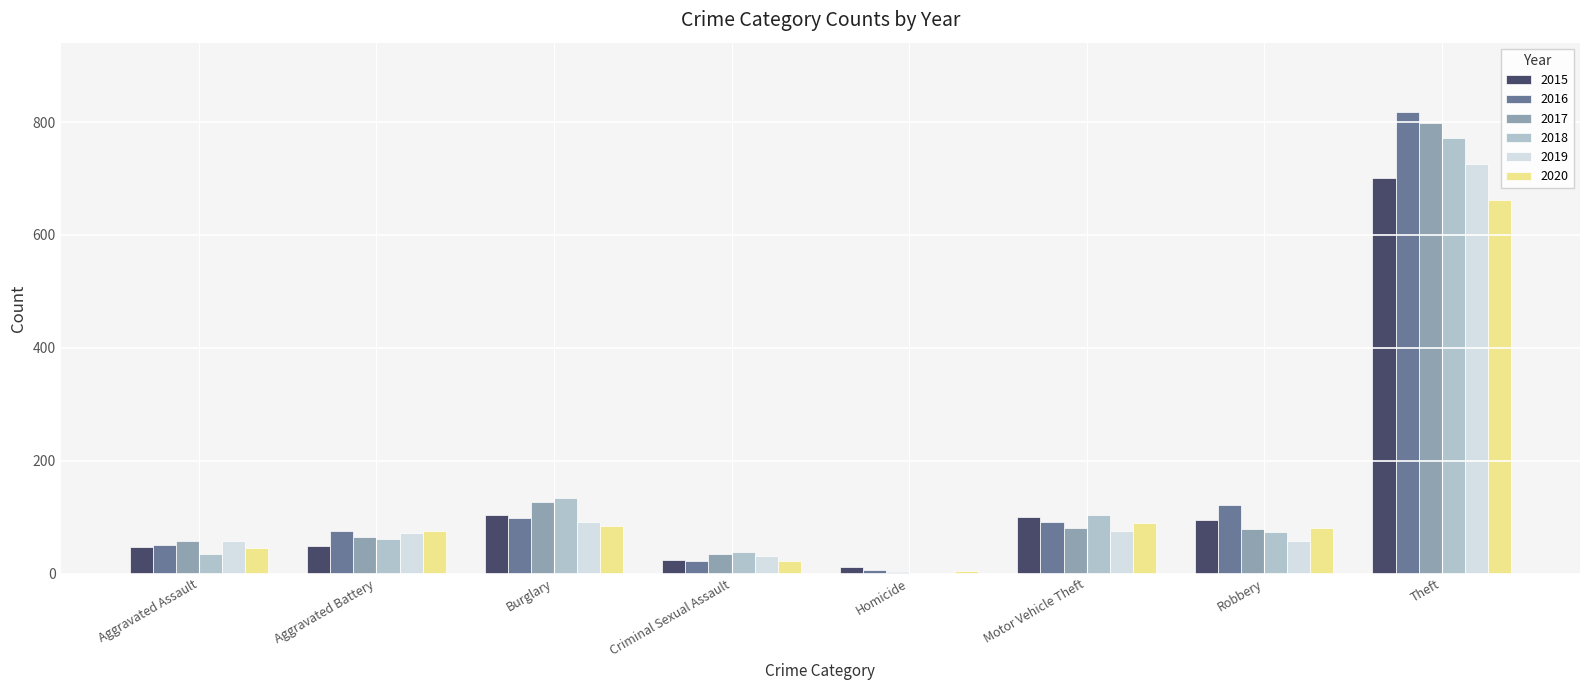

What is the total value across all series at Motor Vehicle Theft?

541